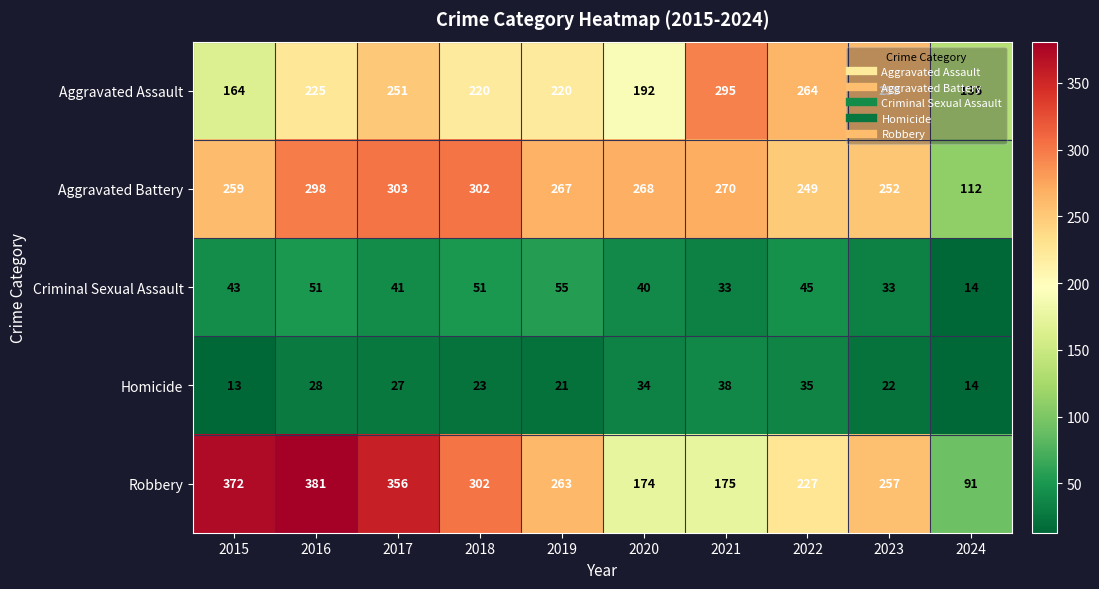

At which category is the sum across all series the highest?

2016